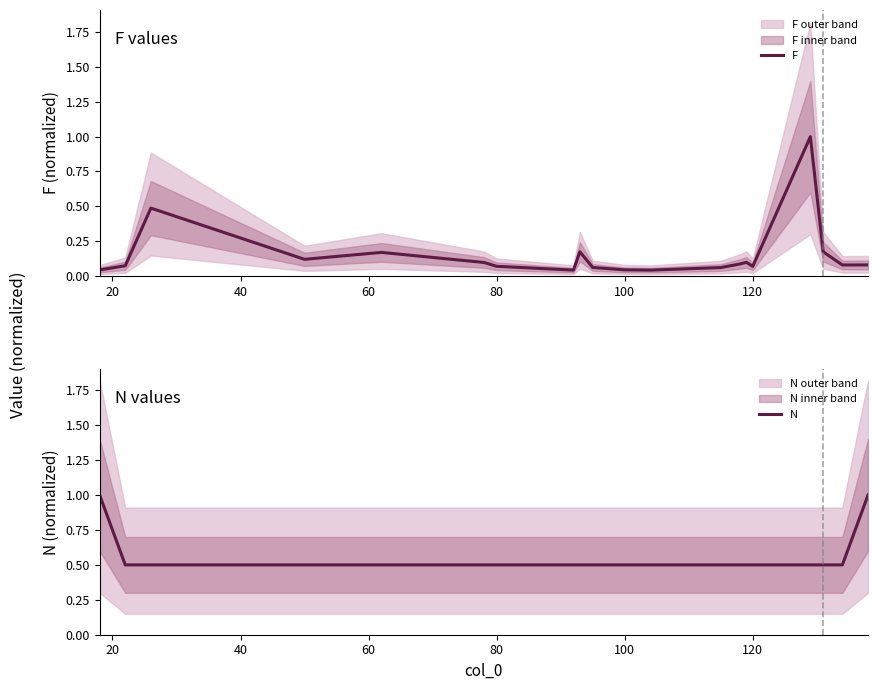

Which series has the largest total across all categories?

N